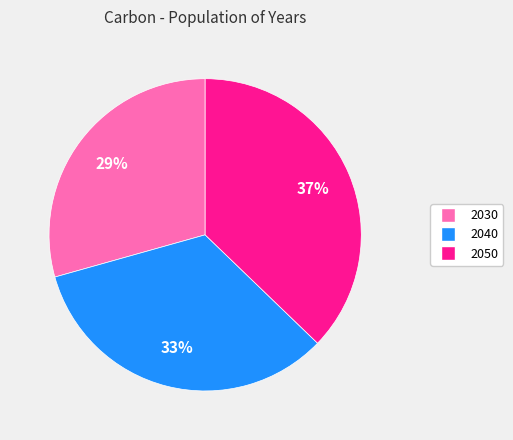

How many segments does this pie chart have?

3